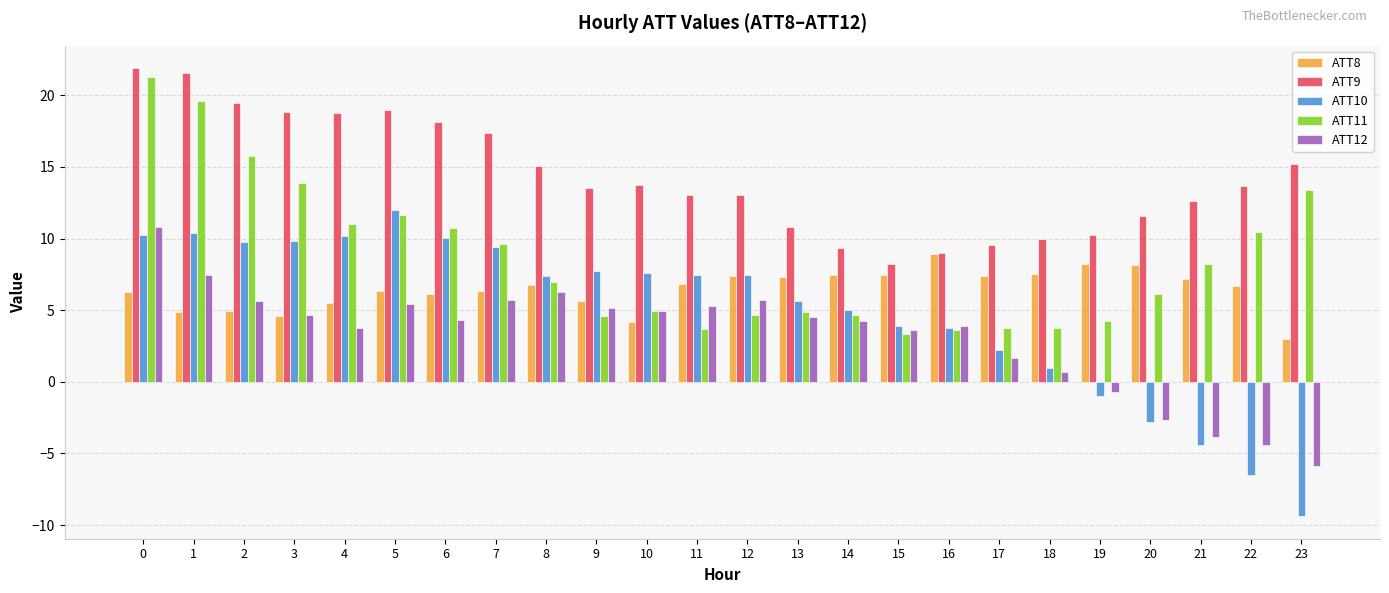

How many bars are there in total?

120